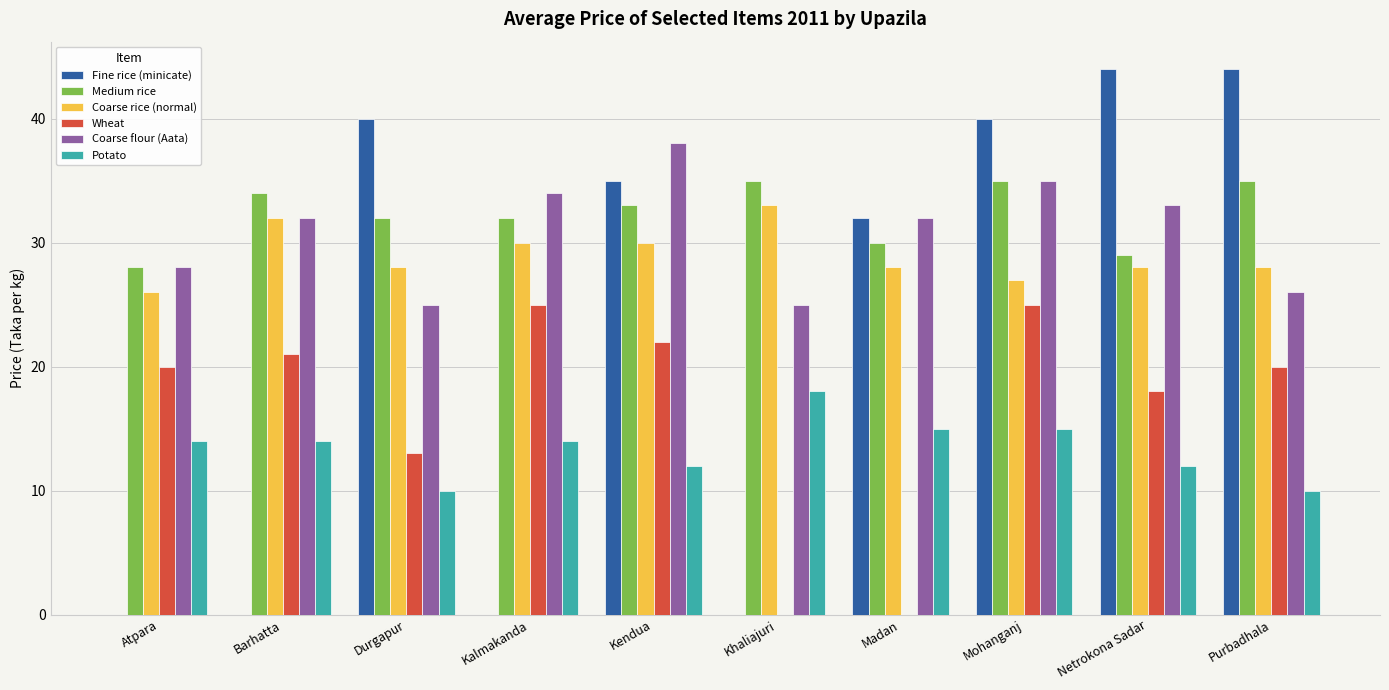

How many groups of bars are there?

10